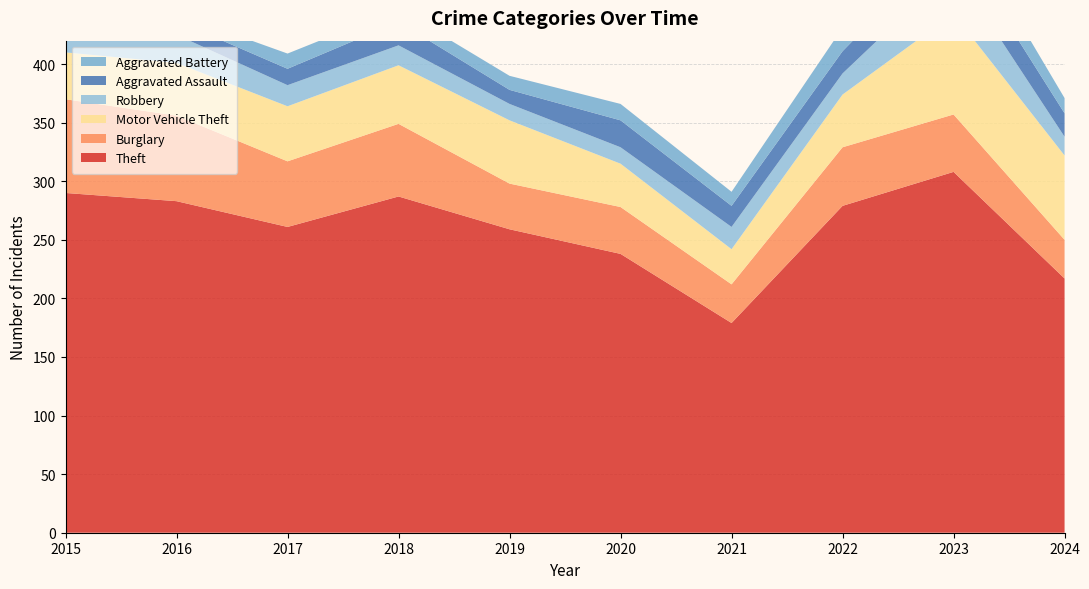

Reading right to left, list all the values displayed in this chart.

Theft: 217	308	279	179	238	259	287	261	283	290
Burglary: 33	49	50	33	40	39	62	56	73	80
Motor Vehicle Theft: 72	86	45	30	37	54	50	47	45	40
Robbery: 16	39	18	19	14	14	17	18	24	24
Aggravated Assault: 20	26	19	18	23	12	20	14	12	11
Aggravated Battery: 13	23	20	12	14	12	11	13	6	8